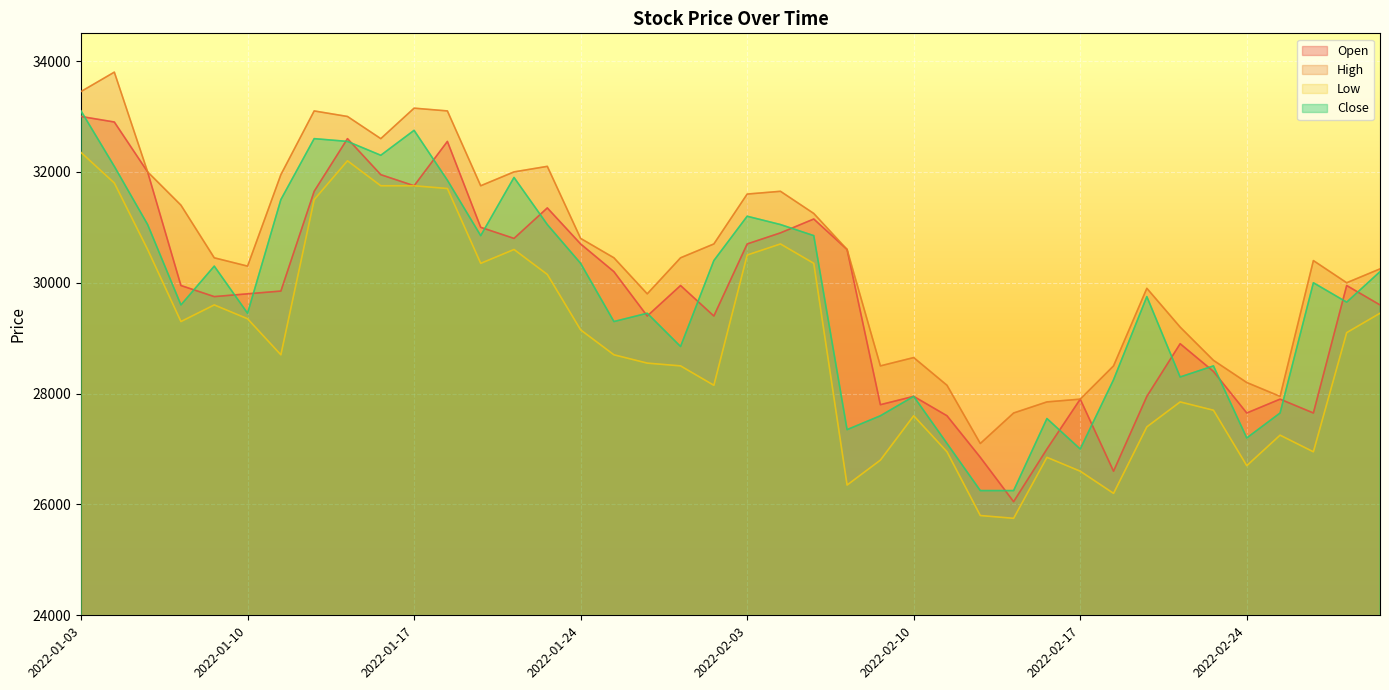

Which series has the largest total across all categories?

High